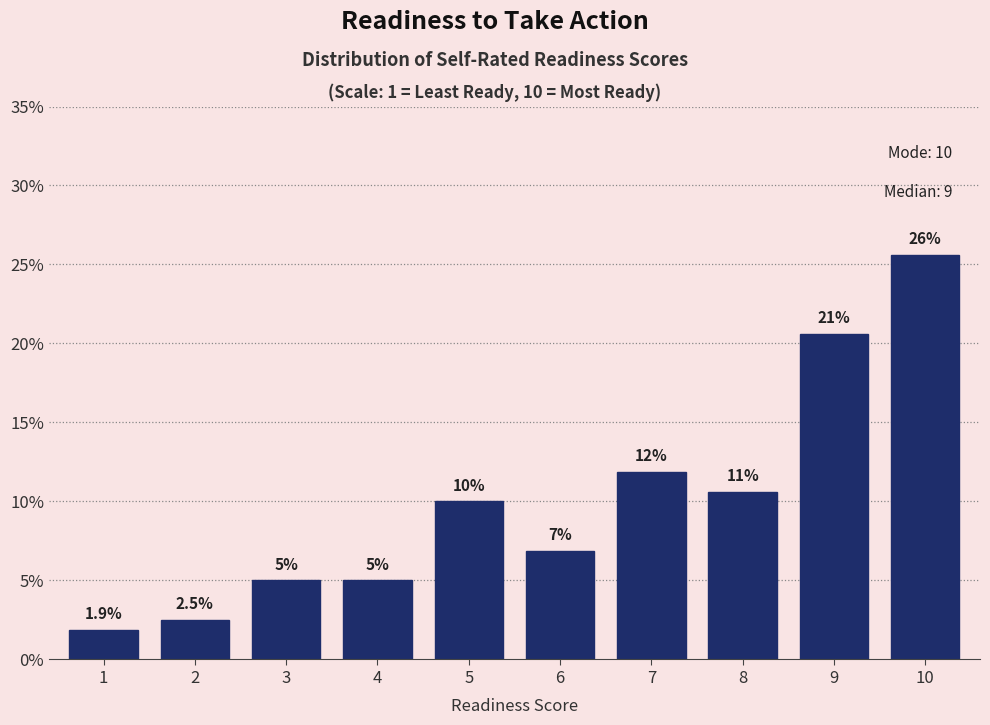

Reading right to left, transcribe all the data shown in this chart.

10=25.6	9=20.6	8=10.6	7=11.9	6=6.9	5=10.0	4=5.0	3=5.0	2=2.5	1=1.9